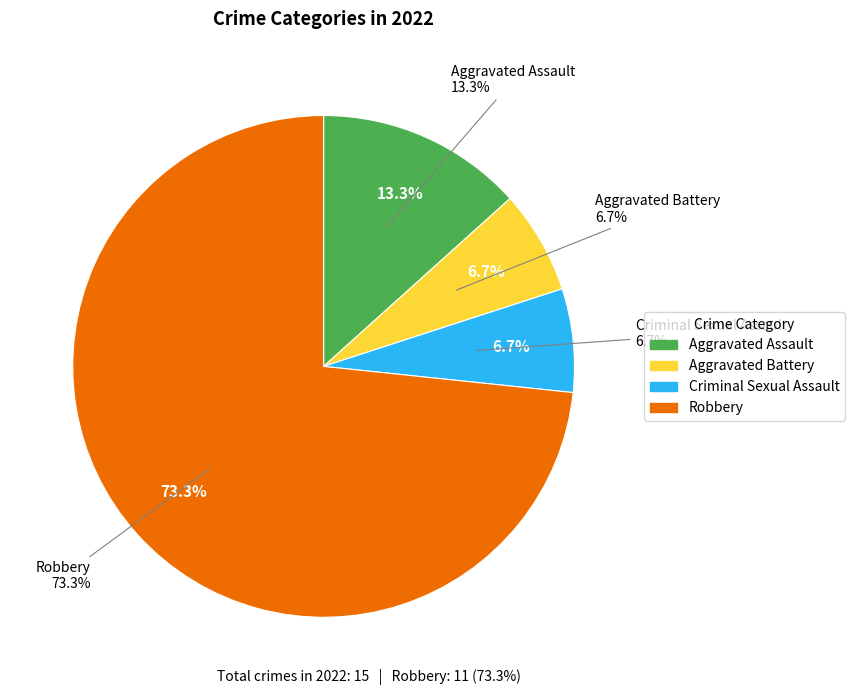

Rank the categories by value from lowest to highest.

Aggravated Battery, Criminal Sexual Assault, Aggravated Assault, Robbery